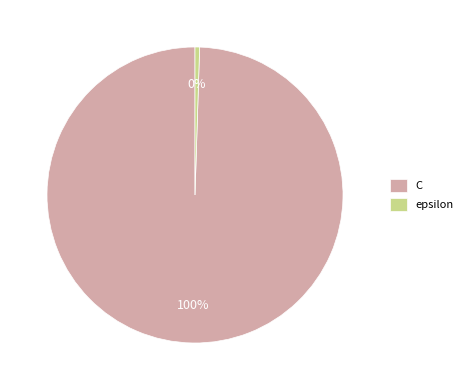

Do epsilon and C together represent more than half of the pie?

Yes